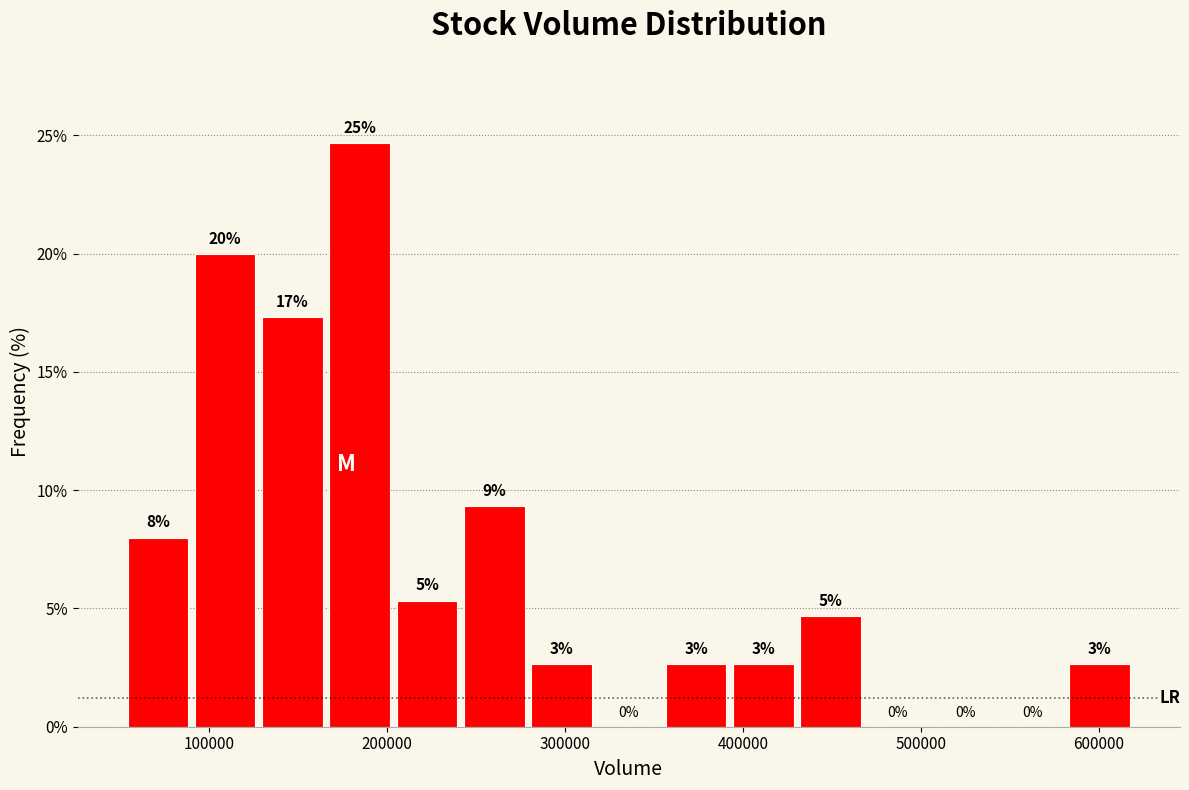

Read against the x-axis, roughly where is the centre of the tallest bar?

180000